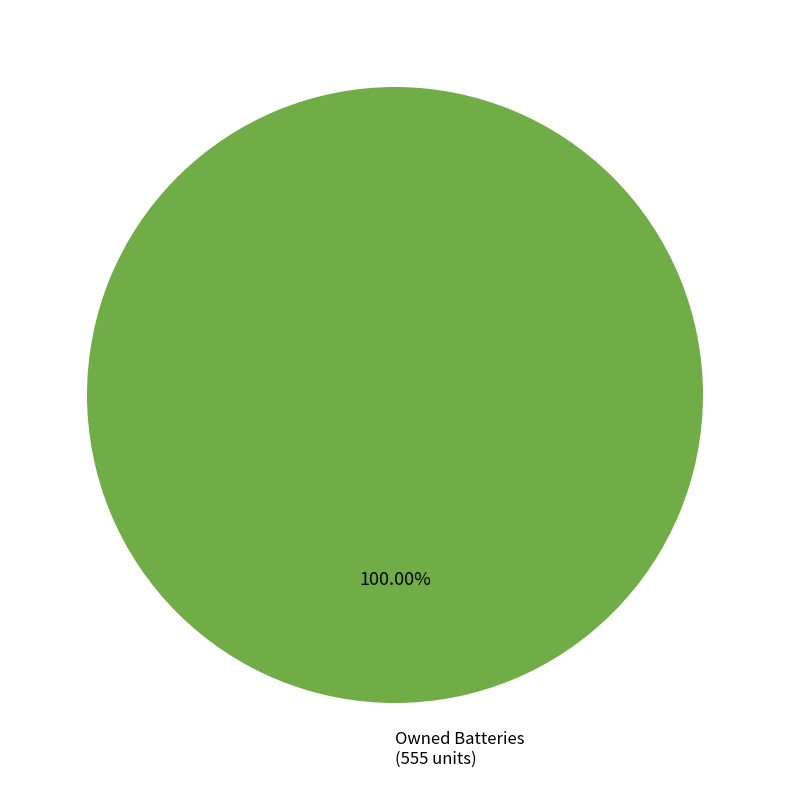

Is there any slice that represents more than half of the pie?

Yes